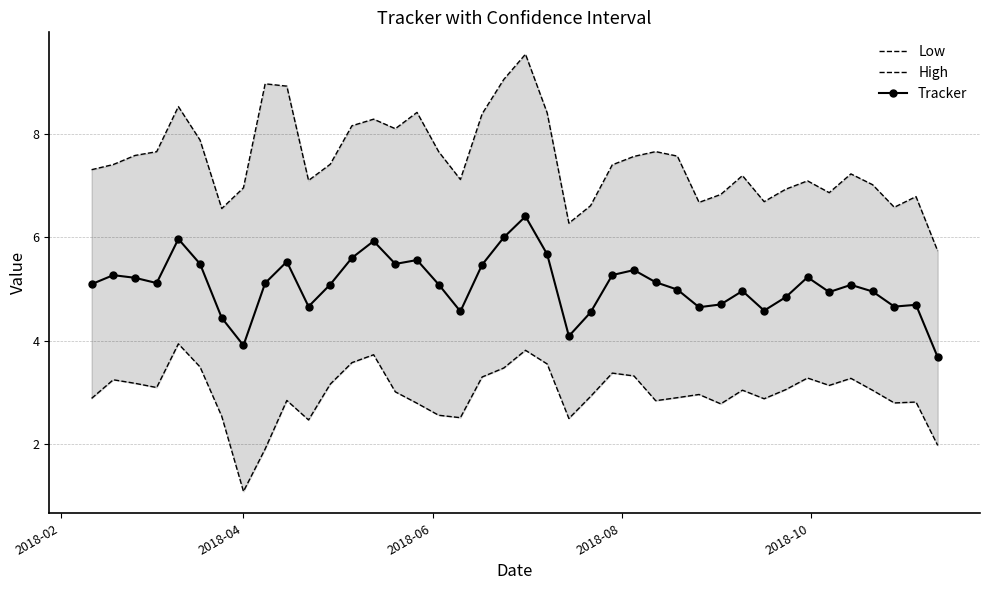

What is the minimum value for Tracker?

3.7